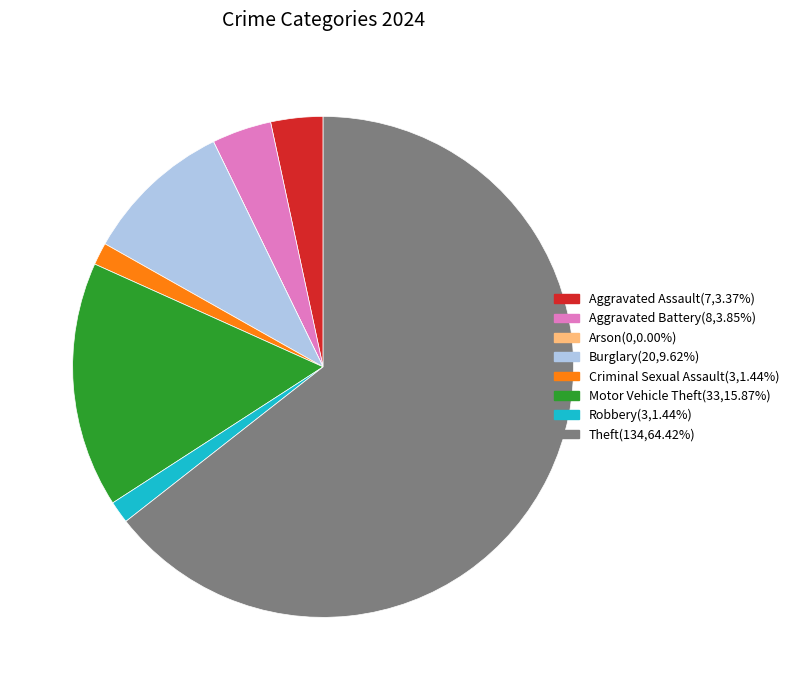

Is it true that Theft is 64% of the pie?

True